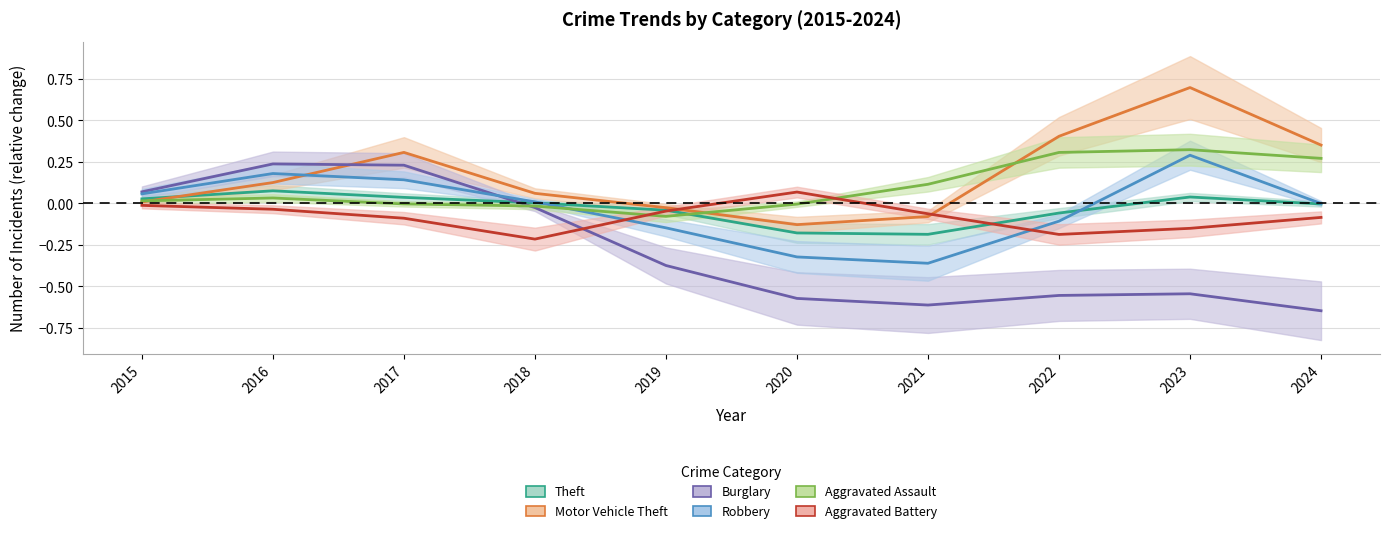

Between which two adjacent categories do Theft and Motor Vehicle Theft first intersect?

2015 and 2016